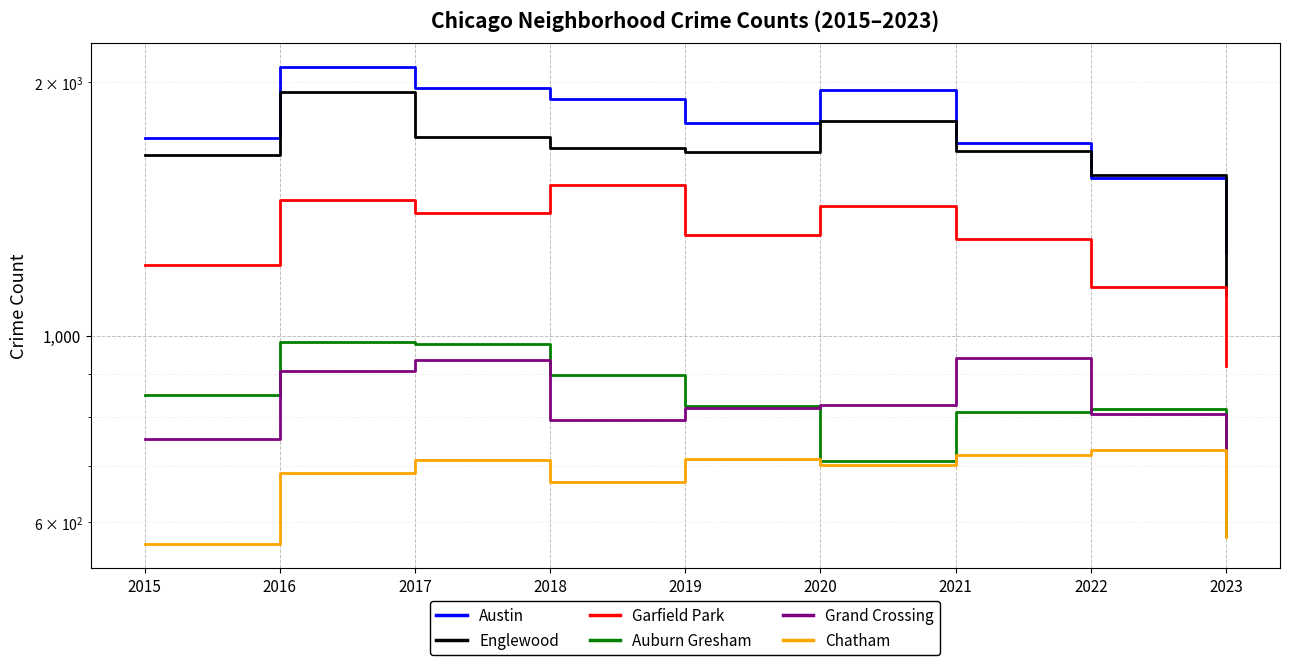

True or false: Chatham and Grand Crossing intersect in this chart.

False